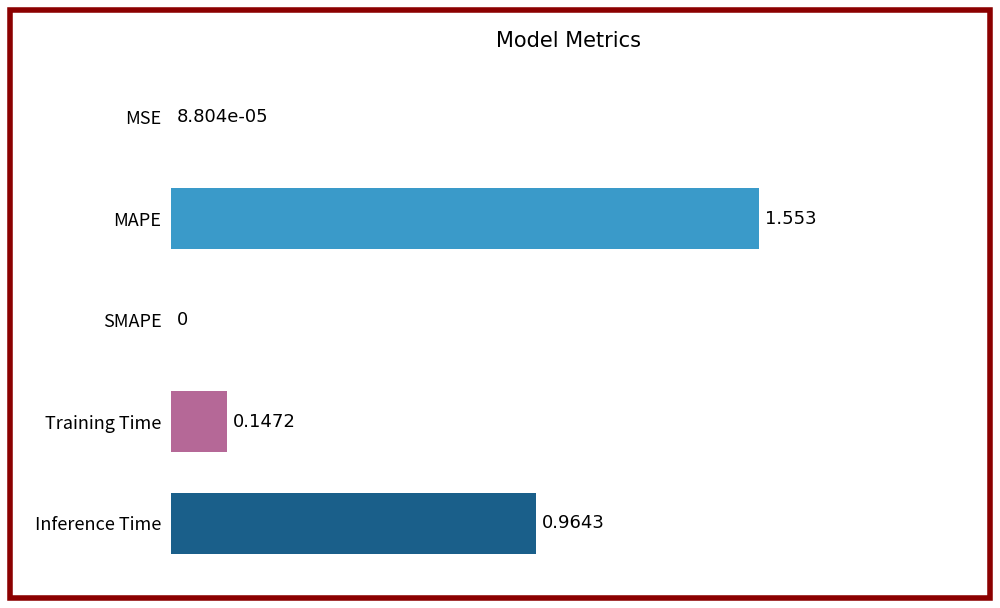

Does the chart contain stacked bars?

No